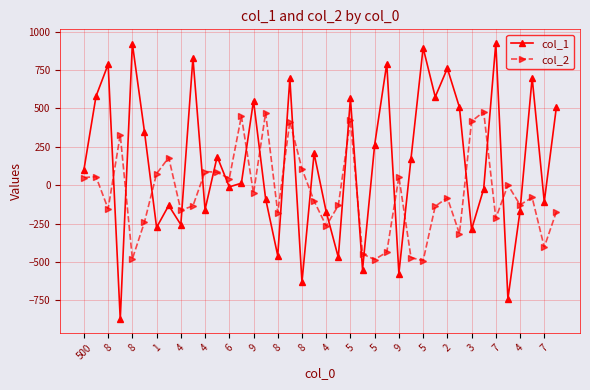

What is the value of the col_2 point at the 35th from the left?

-215